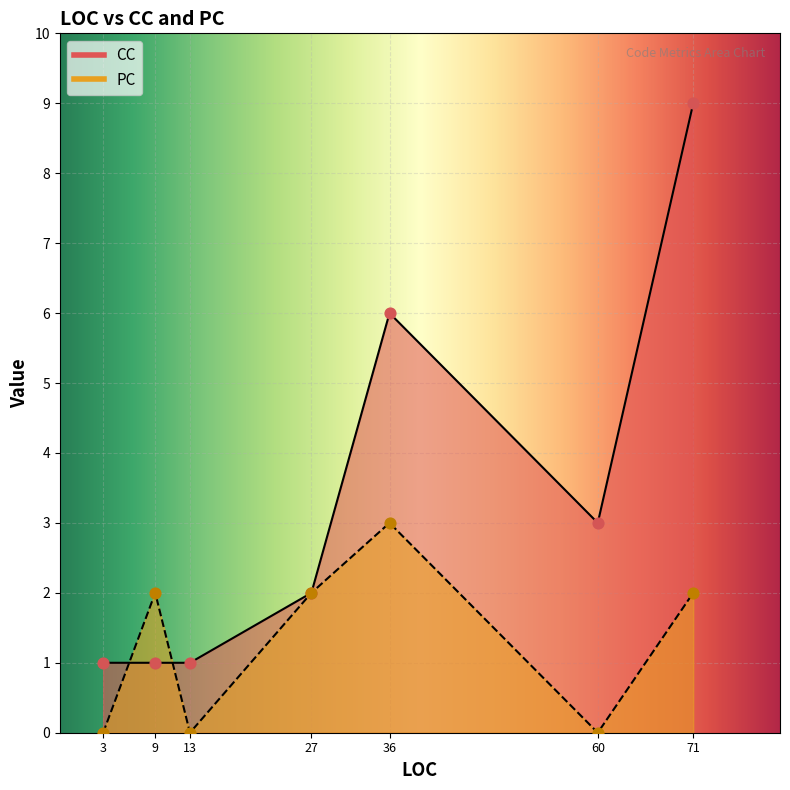

Which series contains the lowest Y value?

PC